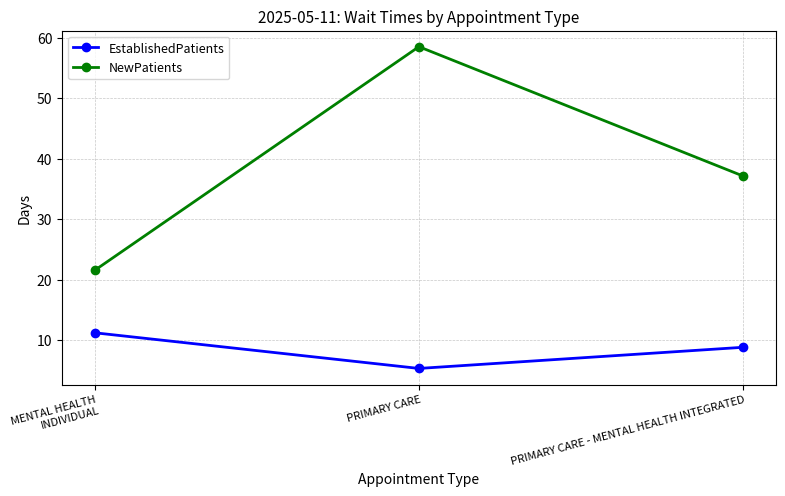

What is the spread (max minus min) of values at MENTAL HEALTH INDIVIDUAL?

10.3